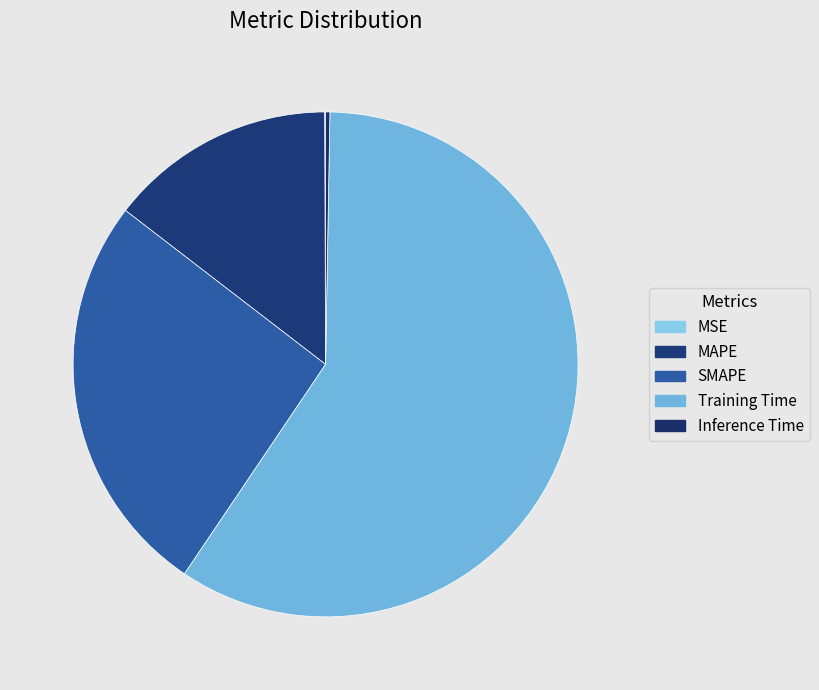

How many slices are in this pie chart?

5